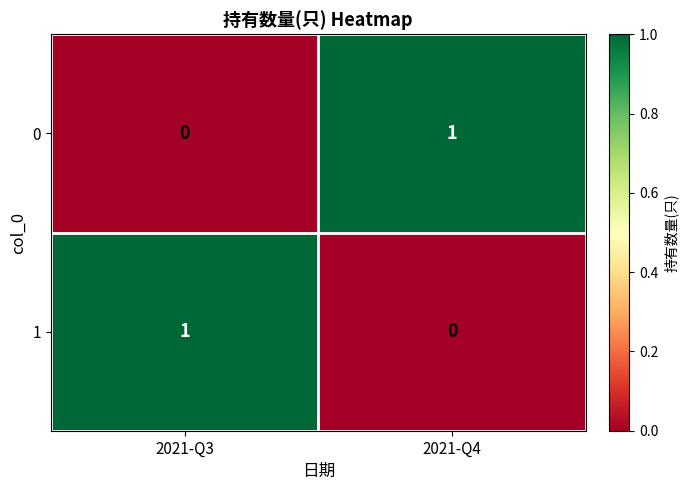

At 2021-Q4, list the series in order from smallest to largest.

1, 0